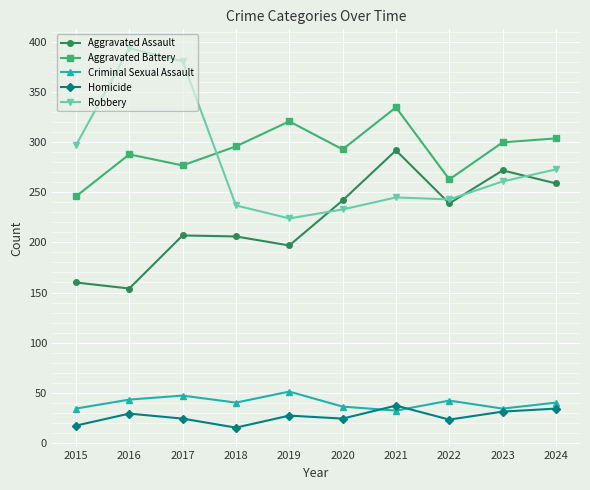

In Aggravated Battery, how many points are lower than both neighbors (excluding endpoints)?

3